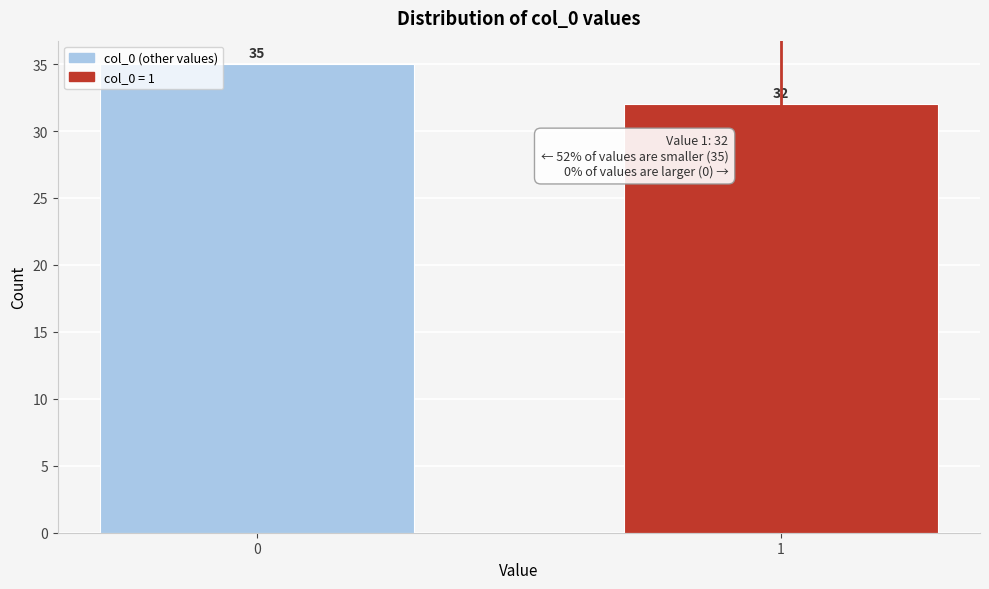

Reading right to left, extract all data points from this chart.

1=32	0=35